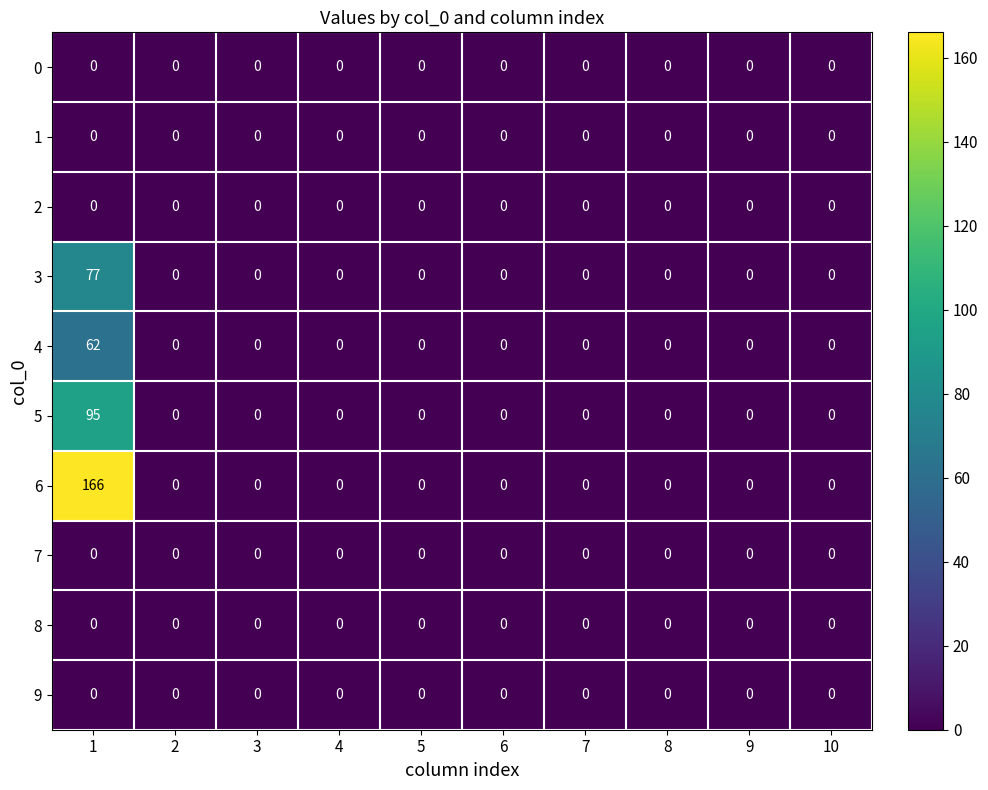

The 2 series shows 0 at 9. True or false?

True